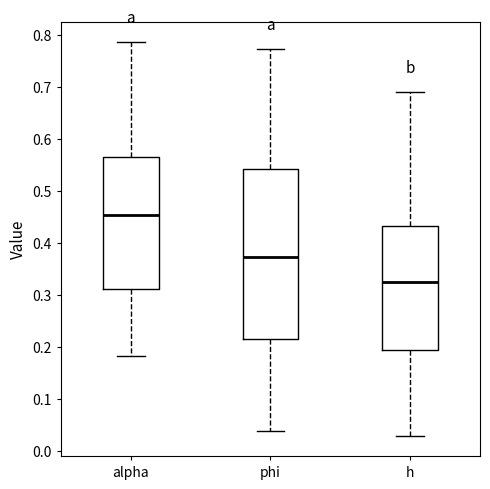

Reading left to right, read every box against the y-axis: the position of its median line, the range the box covers, and the ends of its whiskers. The values are not printed on the chart, so give them approximately, as read against the axis.

alpha: median 0.45, box 0.31 to 0.56, whiskers 0.18 to 0.79
phi: median 0.37, box 0.22 to 0.54, whiskers 0.04 to 0.77
h: median 0.33, box 0.19 to 0.43, whiskers 0.03 to 0.69